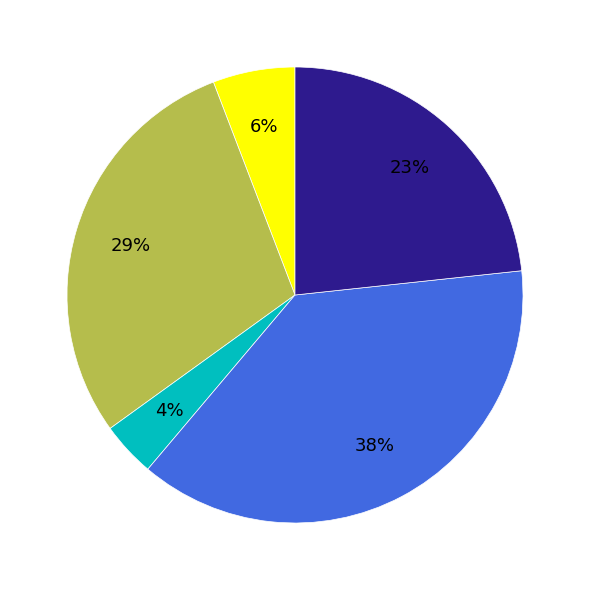

To the nearest percent, what is the difference between the largest and smallest slice percentages?

34%